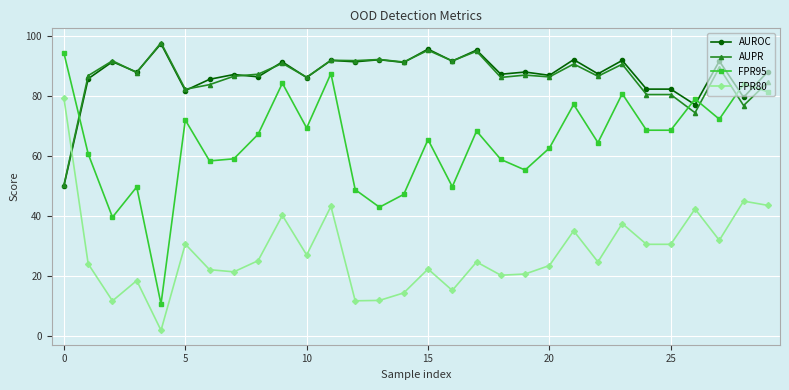

Which series has the widest spread of values?

FPR95